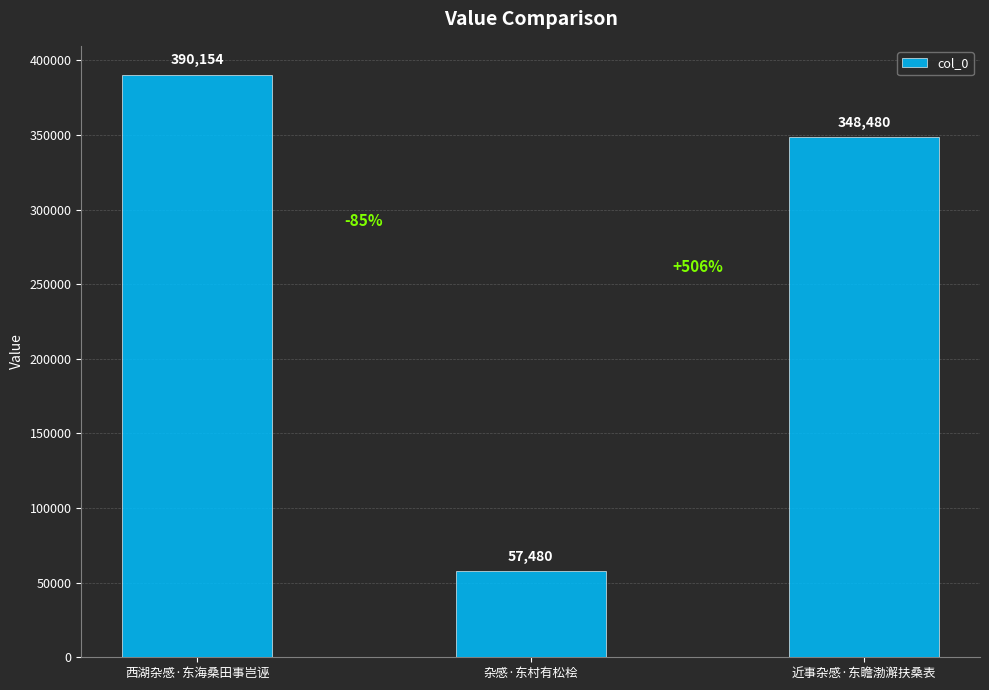

How many data points does each series have?

3